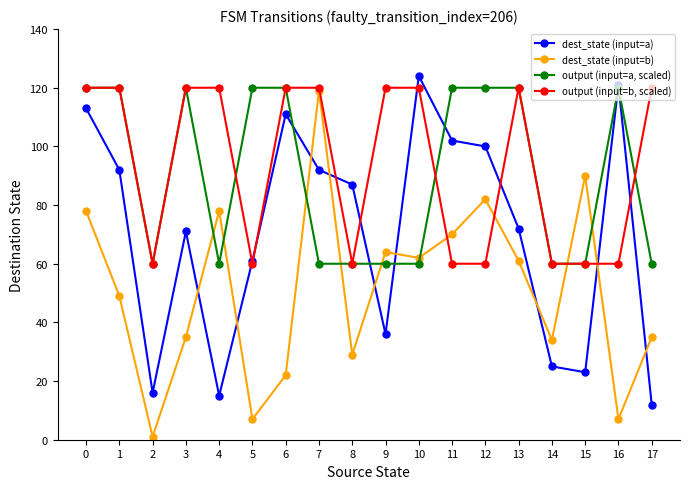

What is the greatest value displayed?

124